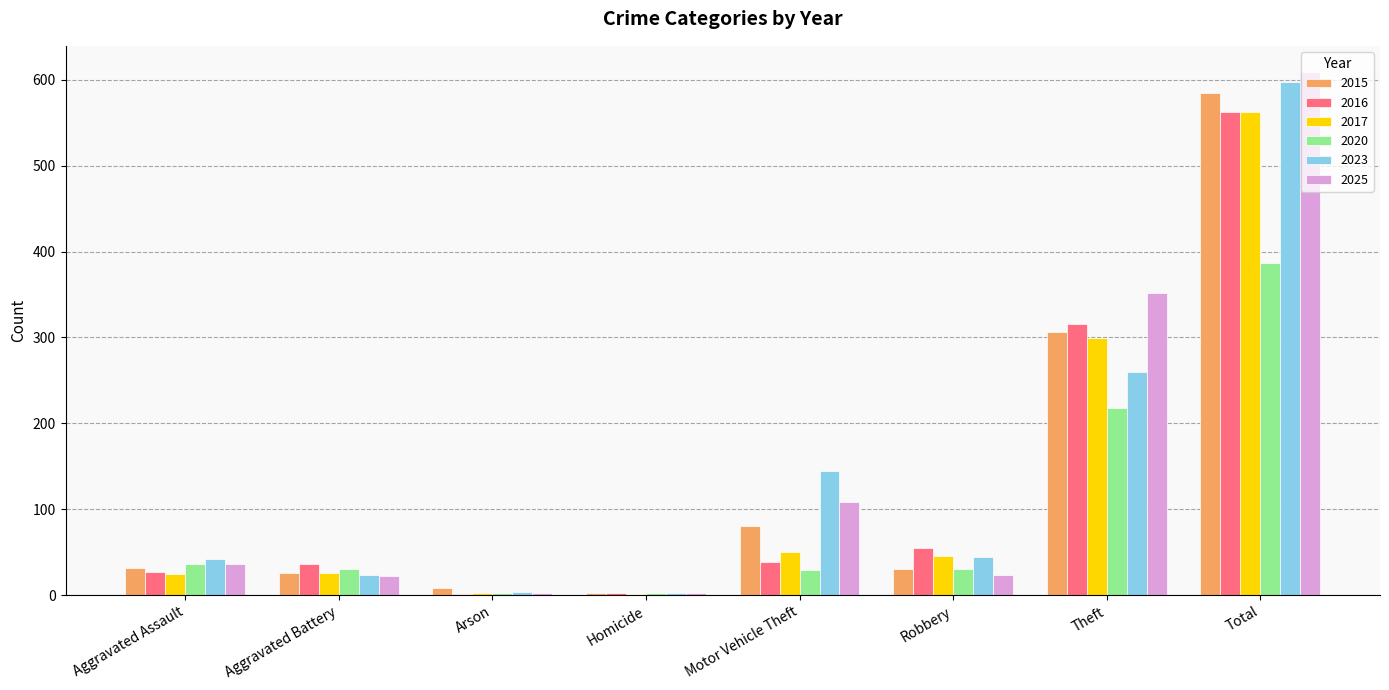

What is the maximum value shown in the chart?

609